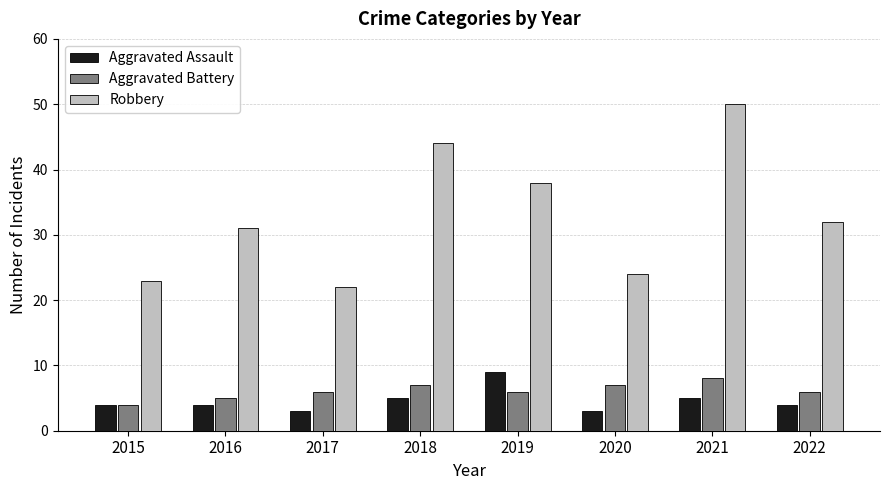

Does the chart contain stacked bars?

No